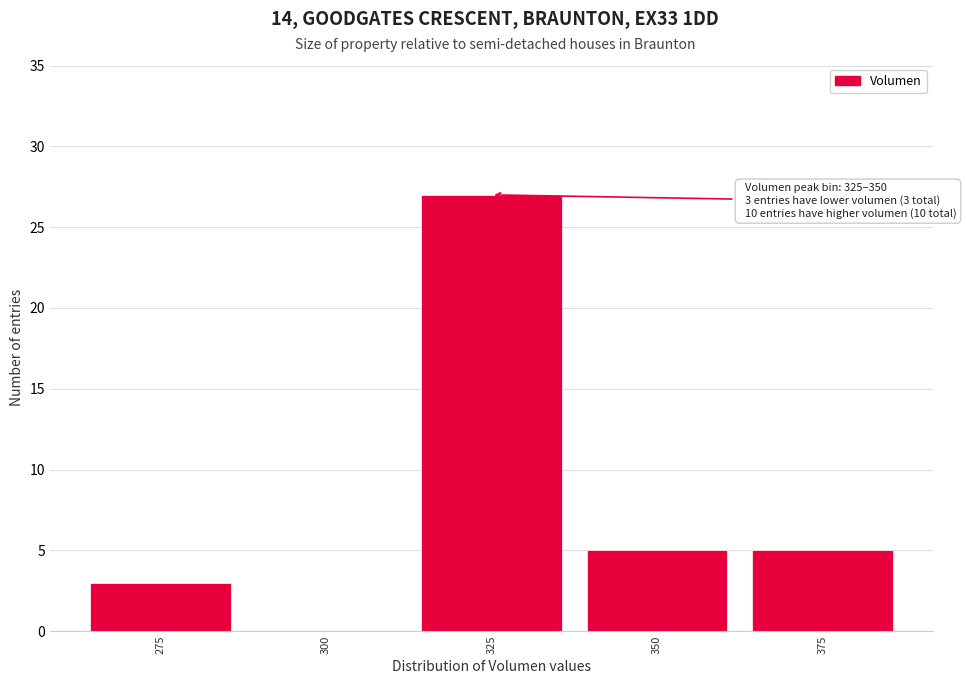

Reading right to left, what are all the values shown in this chart?

375=5	350=5	325=27	300=0	275=3